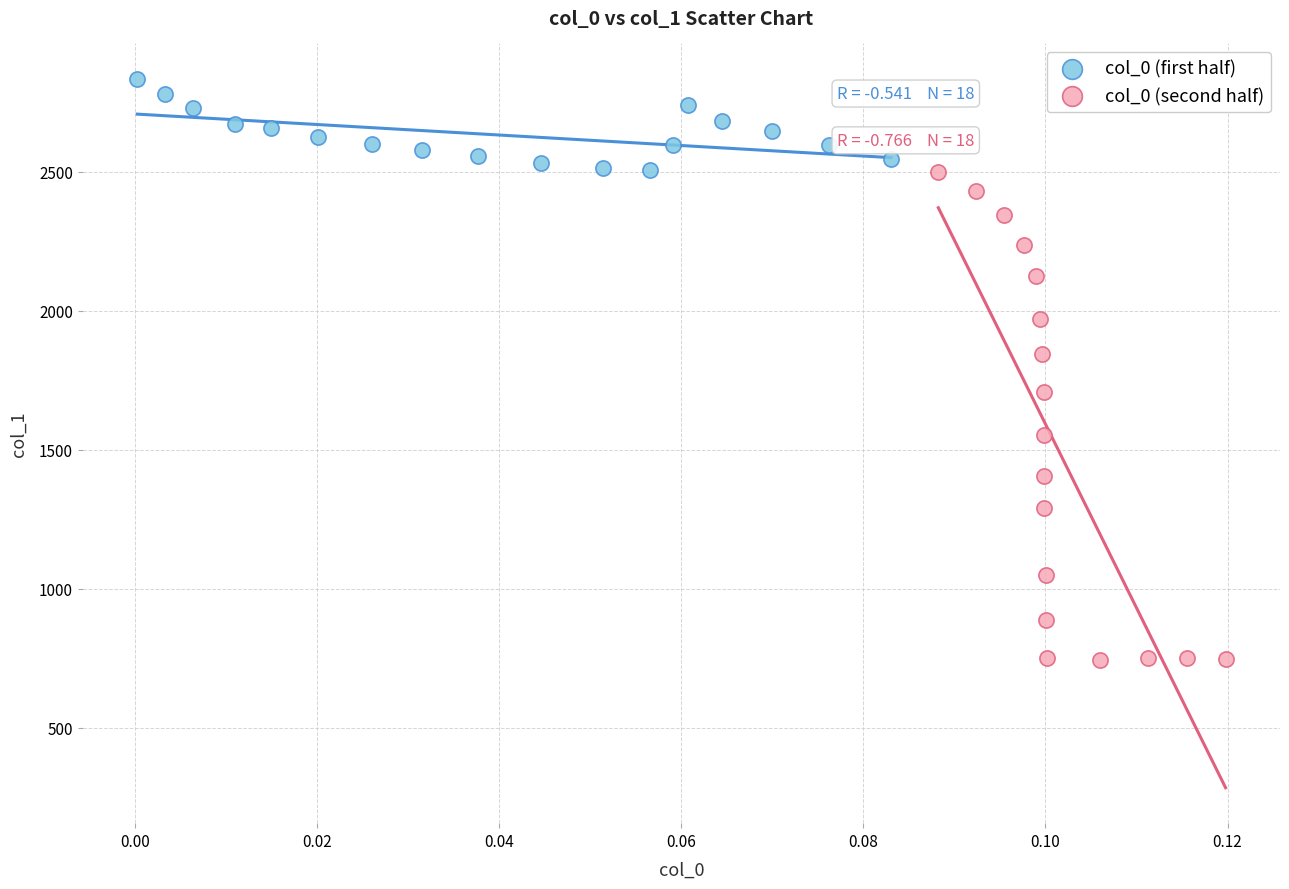

Which series reaches the minimum Y coordinate?

col_0 (second half)